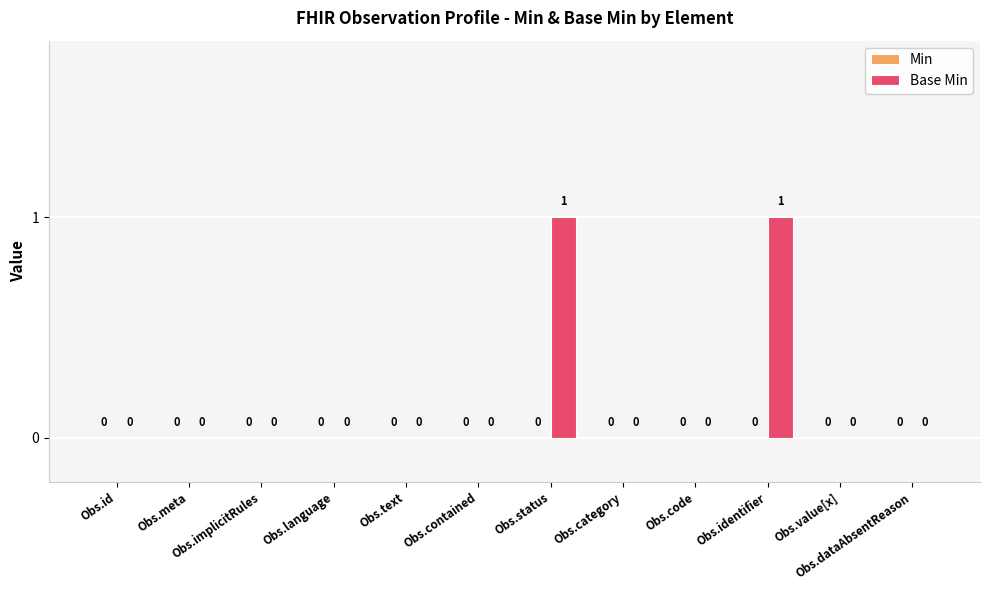

The value at Obs.identifier is 2. True or false?

False